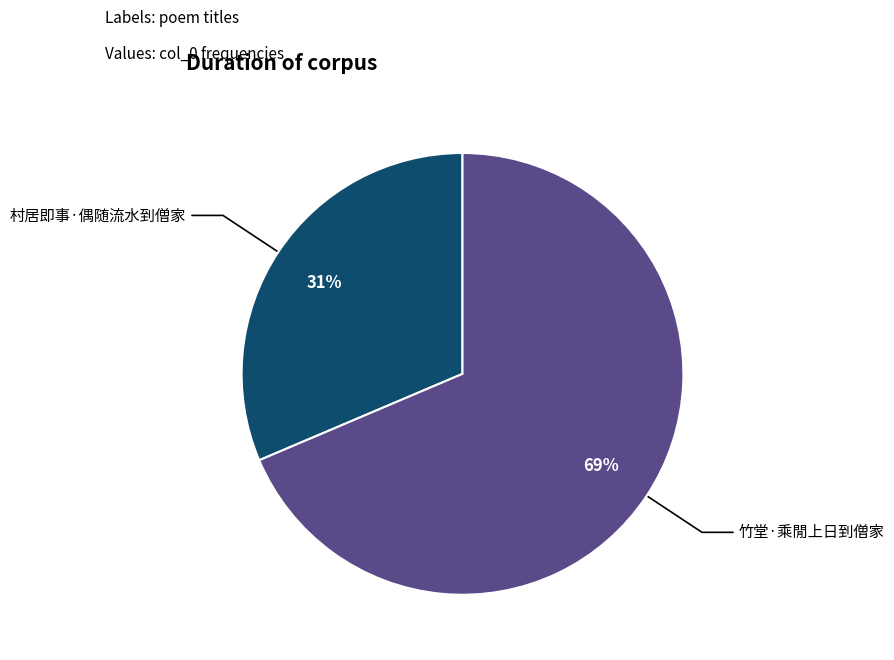

To the nearest percent, what is the combined percentage of 竹堂·乘閒上日到僧家 and 村居即事·偶随流水到僧家?

100%